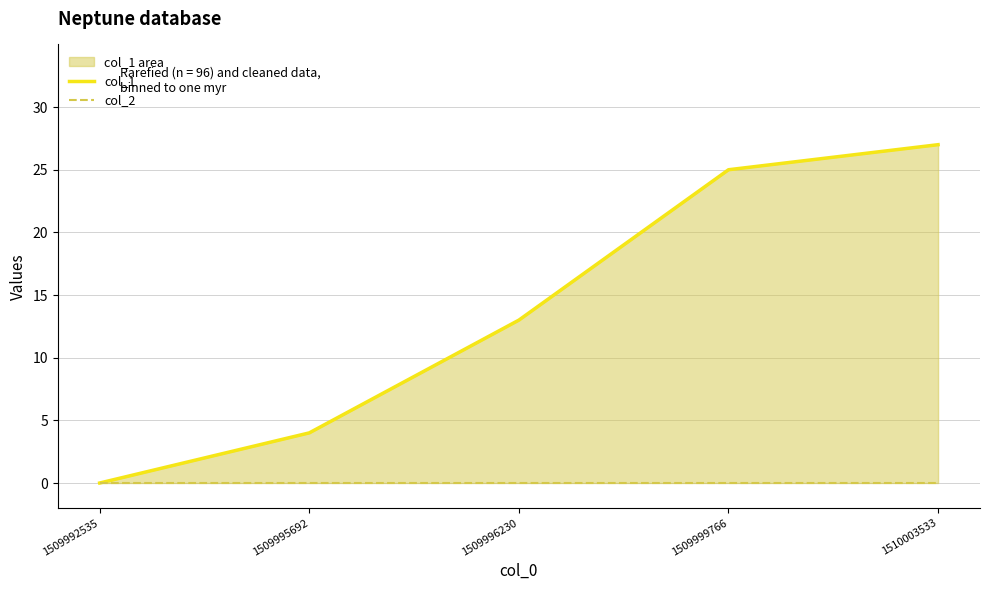

Which series has the largest range (max minus min)?

col_1